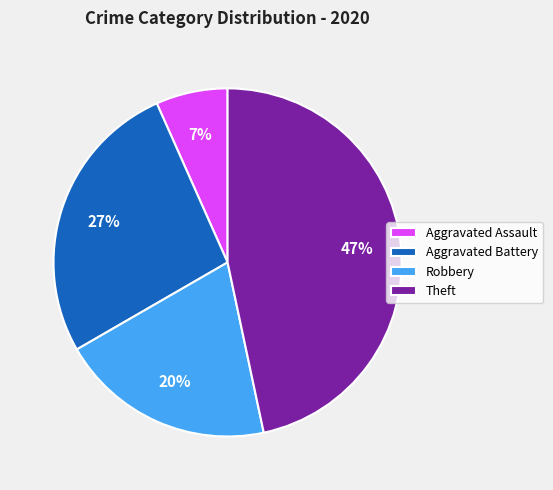

To the nearest percent, what is the difference between the largest and smallest slice percentages?

40%